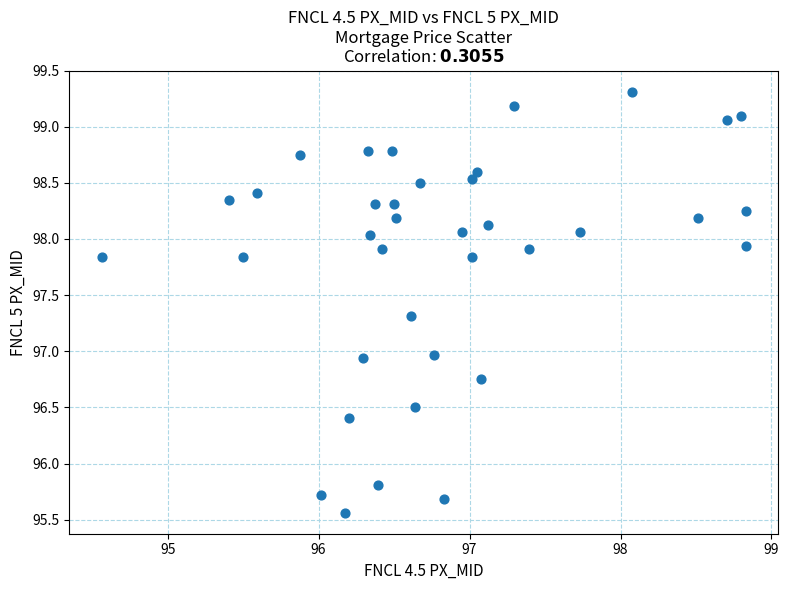

What is the range of X values (max minus min)?

4.3